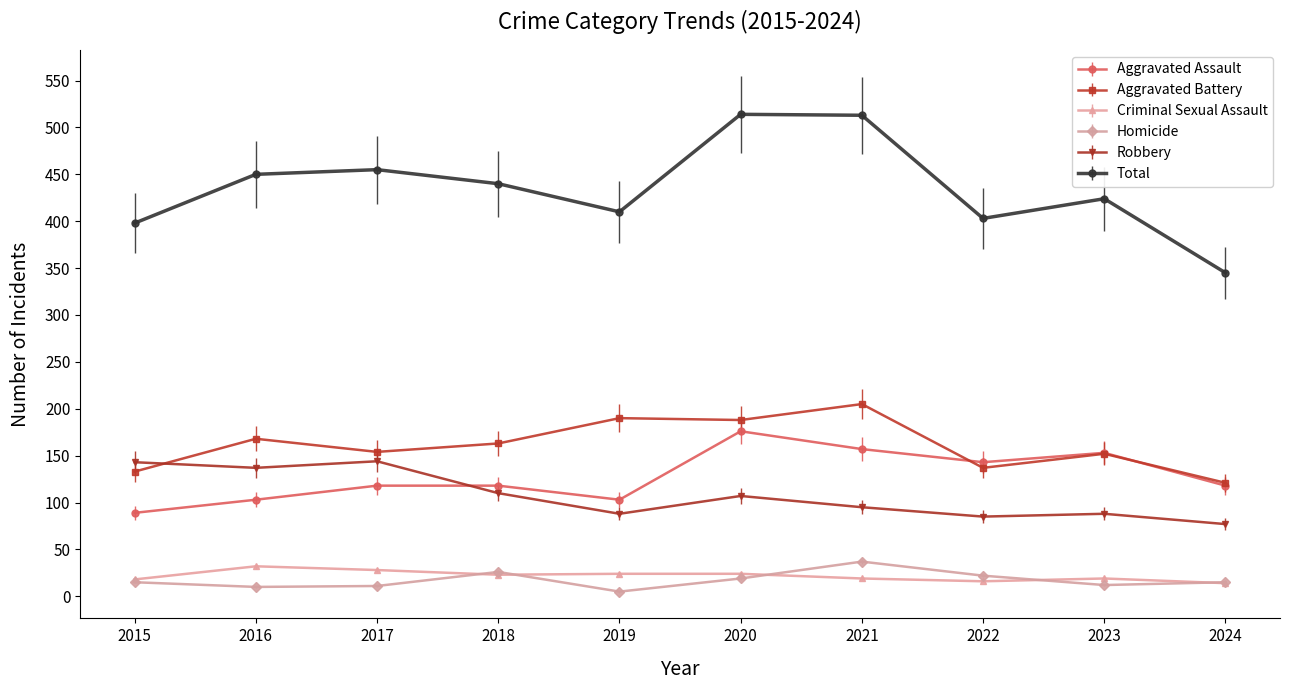

Which series has the widest spread of values?

Total